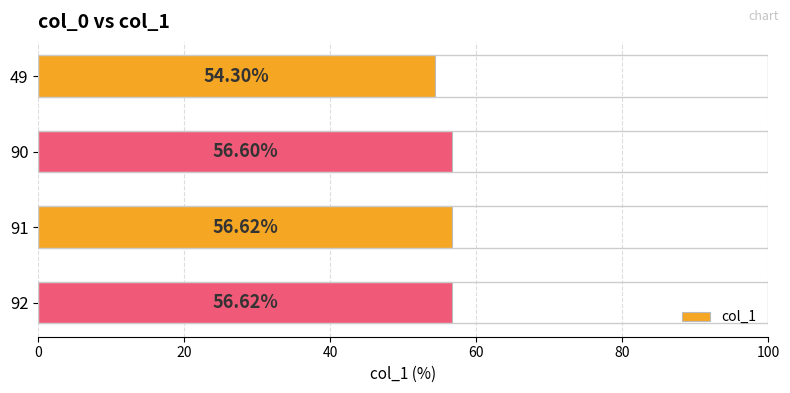

What is the change in value from 91 to 49?

-2.3